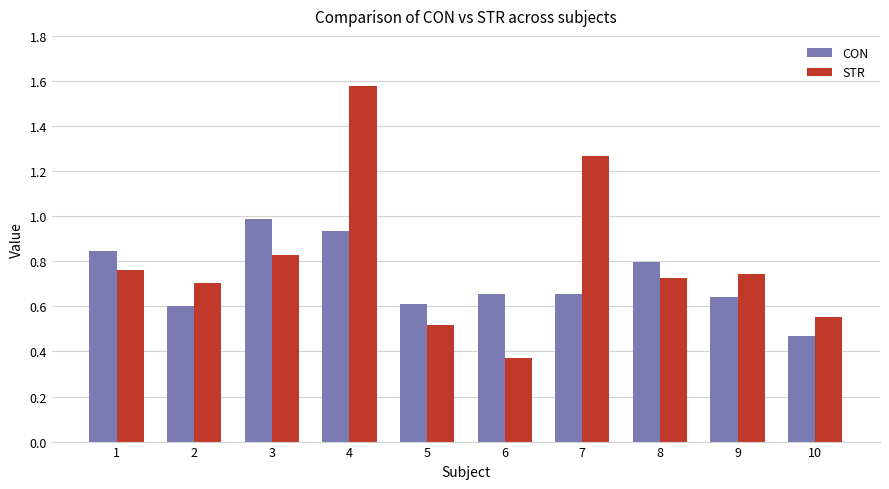

Is the value of STR at 9 greater than the value of CON at 7?

Yes